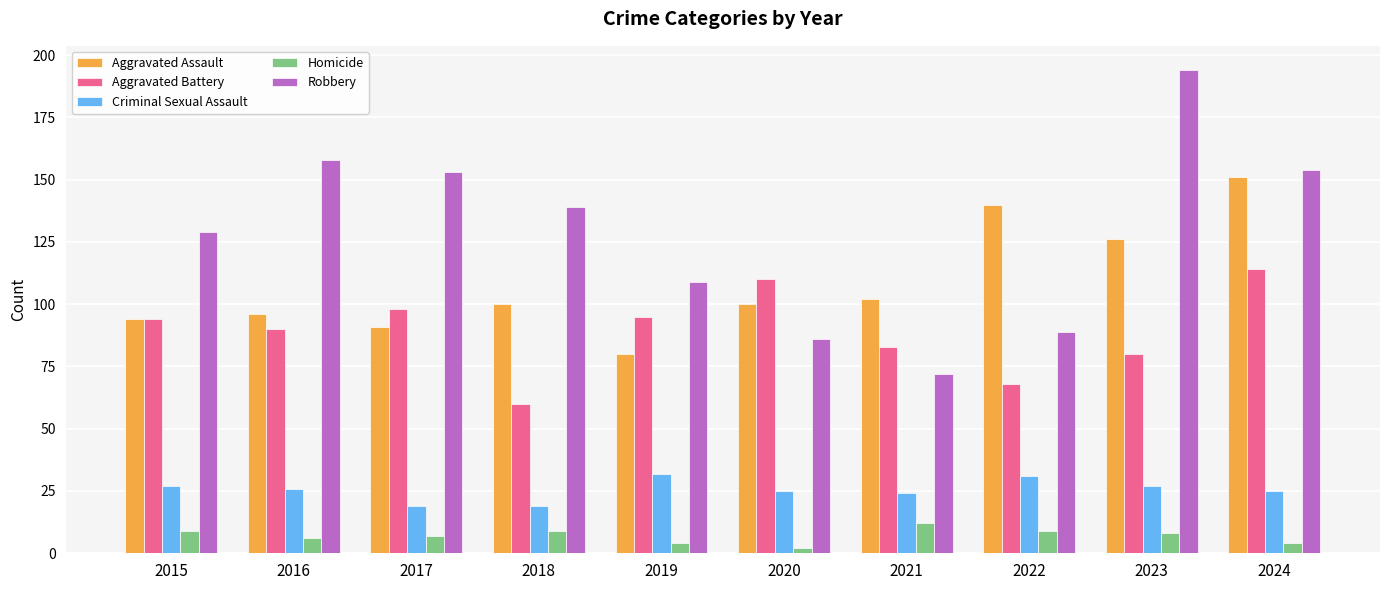

At which category is the sum across all series the highest?

2024